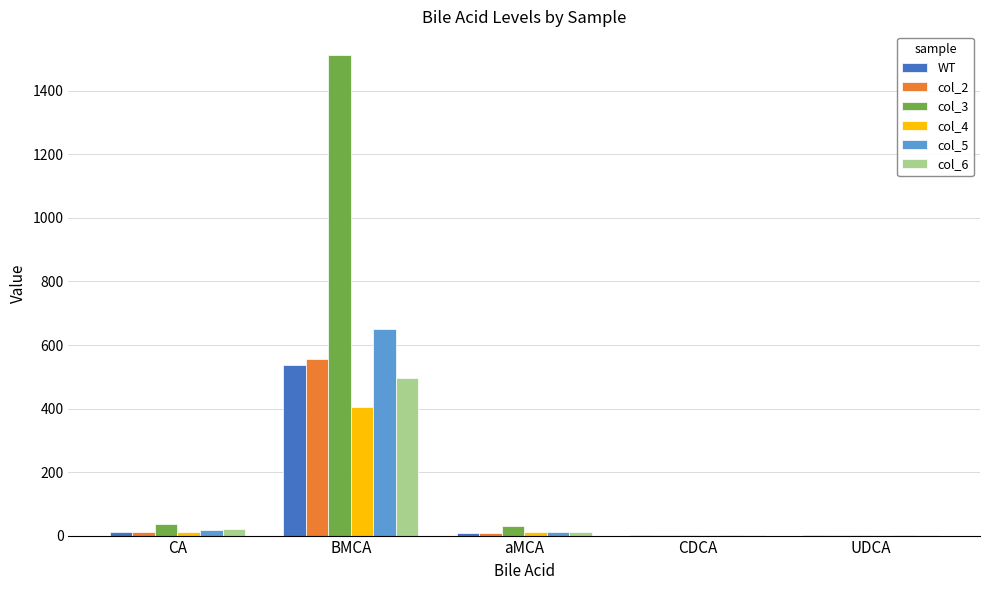

What value does the col_6 series have at aMCA?

12.8